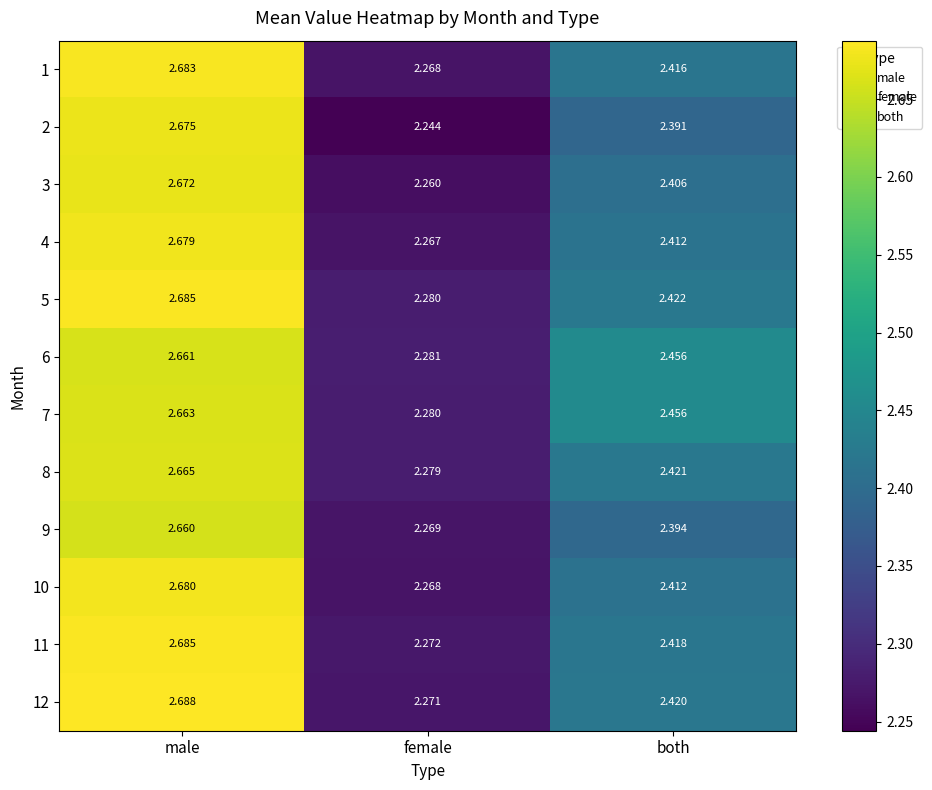

At which label is 6 closest to 2?

female